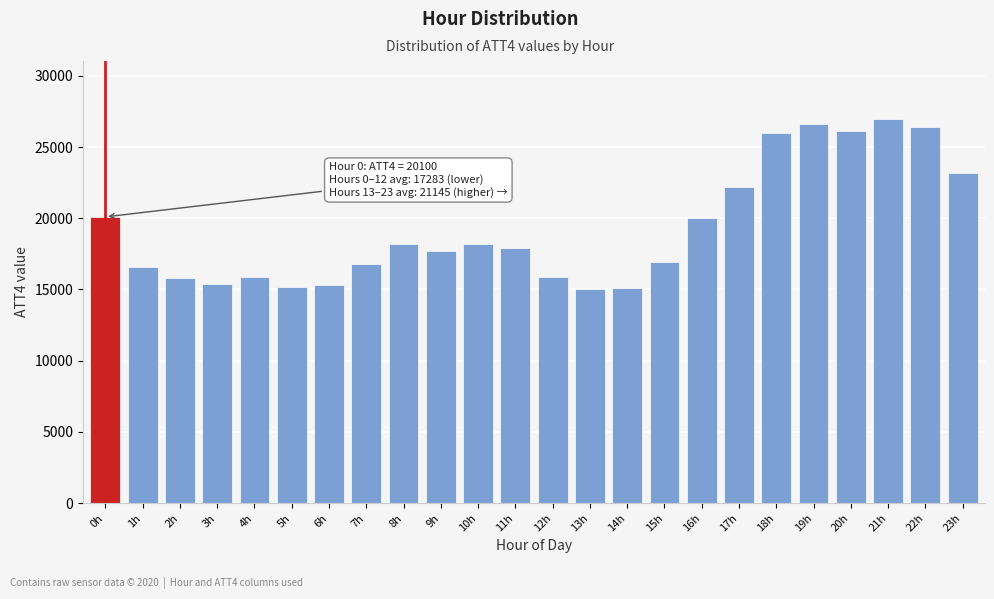

What is the label of the 24th bar from the left?

23h